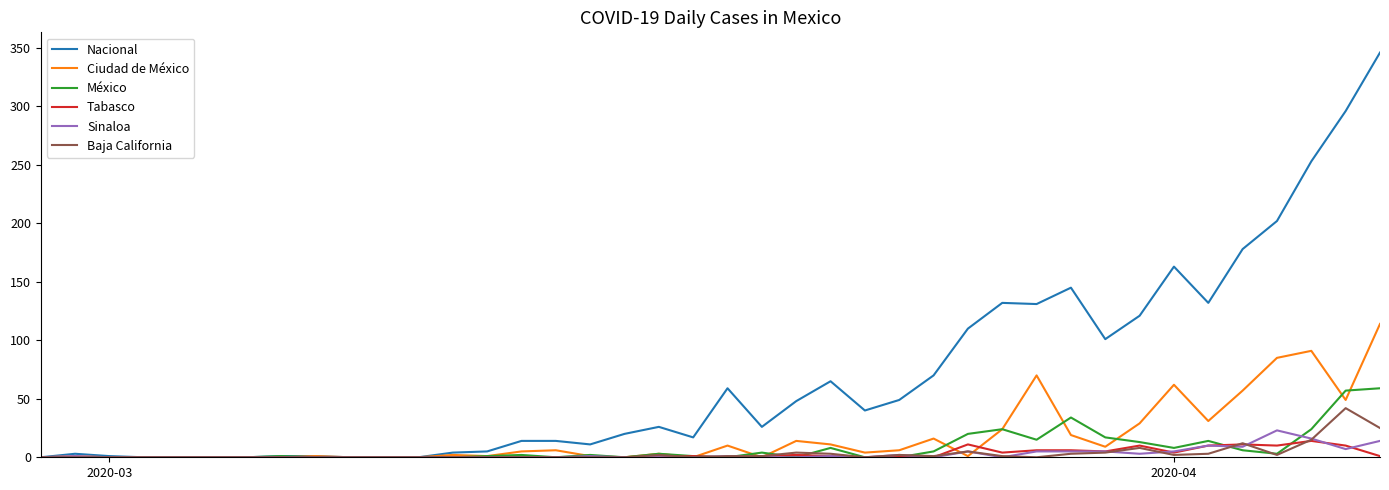

Which series has the largest total across all categories?

Nacional